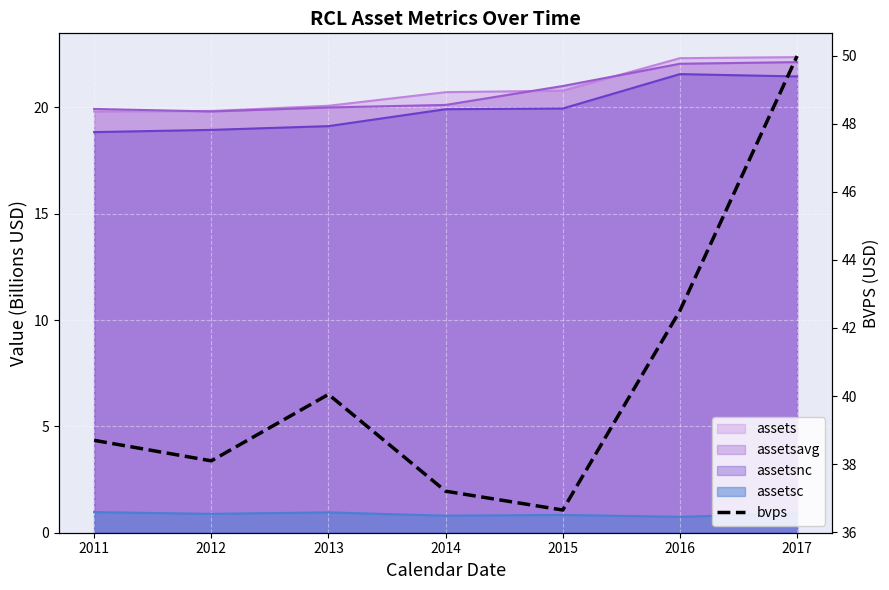

At which label does the data first exceed 38?

2011